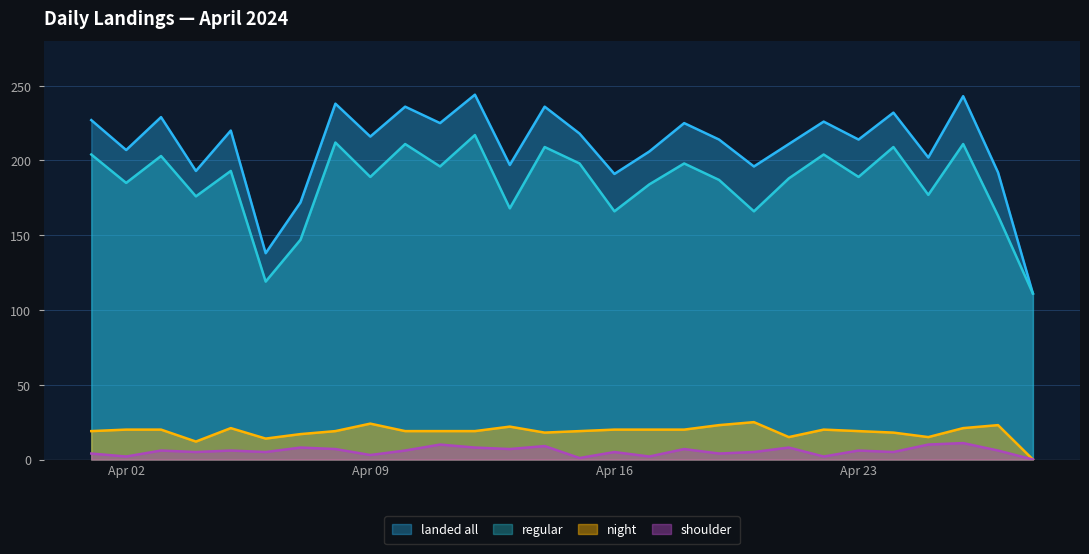

True or false: regular and night cross at least once.

False